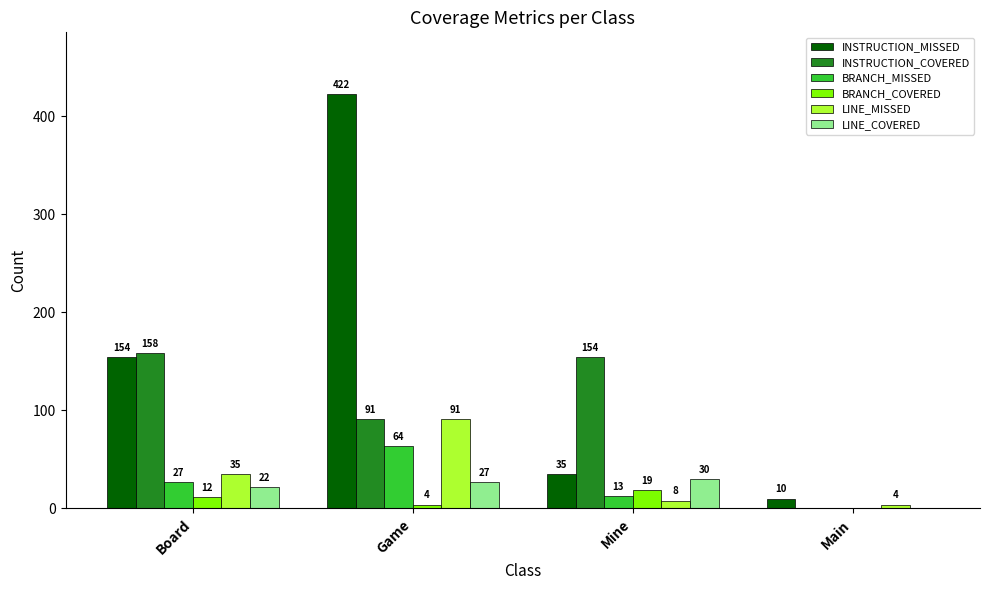

How many groups of bars are there?

4